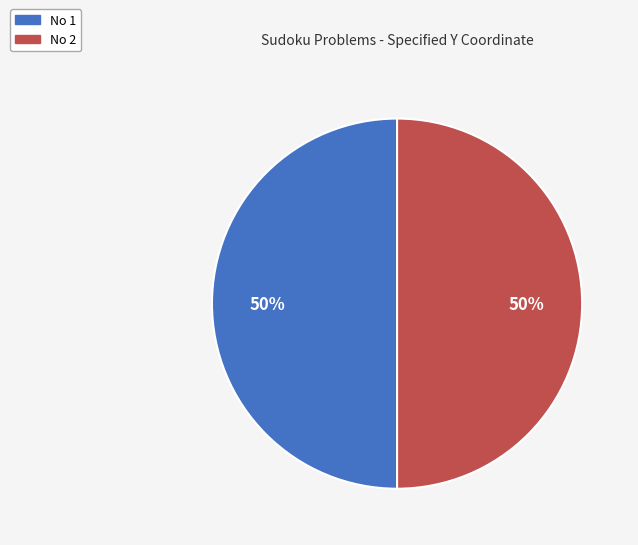

How many slices are in this pie chart?

2